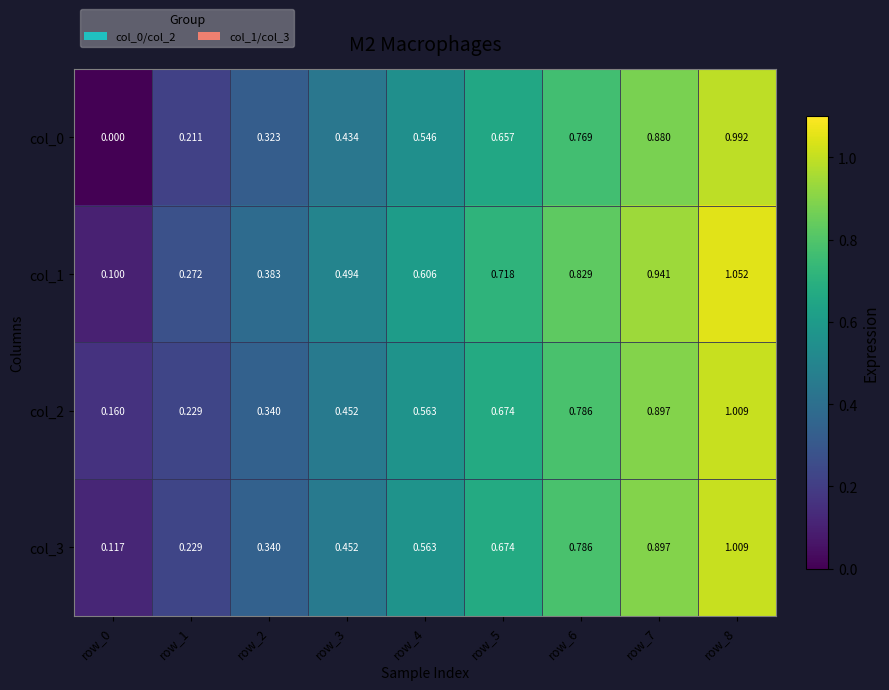

What is the total value across all series at row_4?

2.3